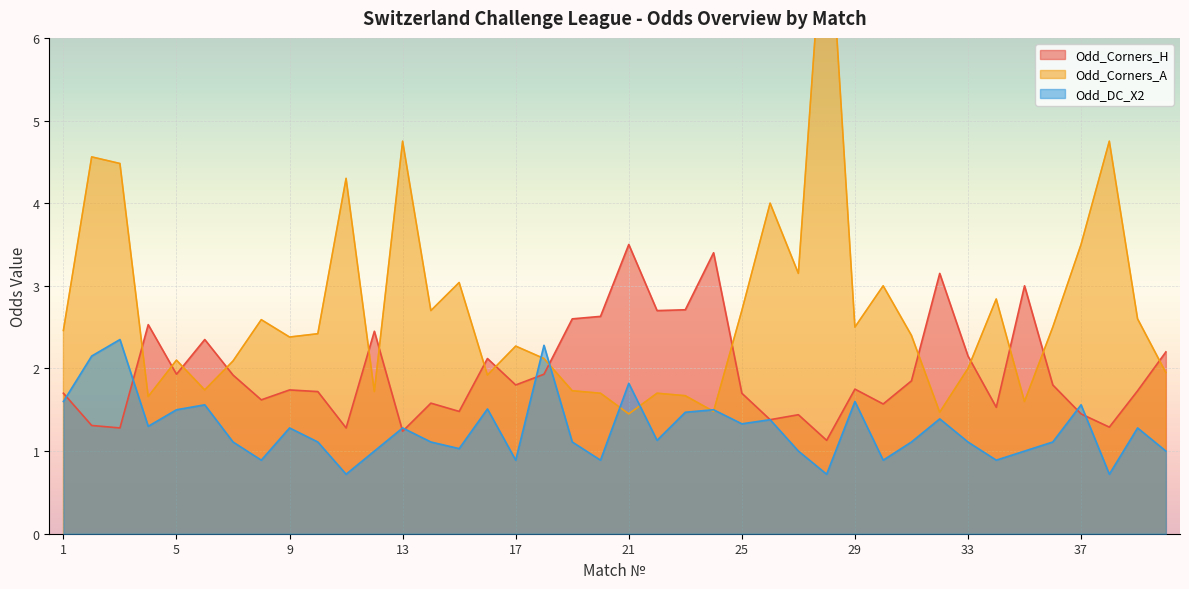

True or false: Odd_DC_X2 and Odd_Corners_A intersect in this chart.

True